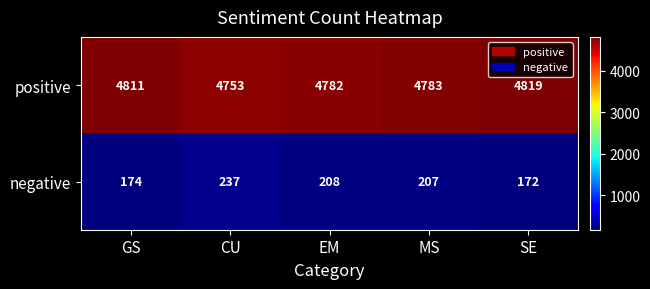

Which category has the lowest value across all series?

SE